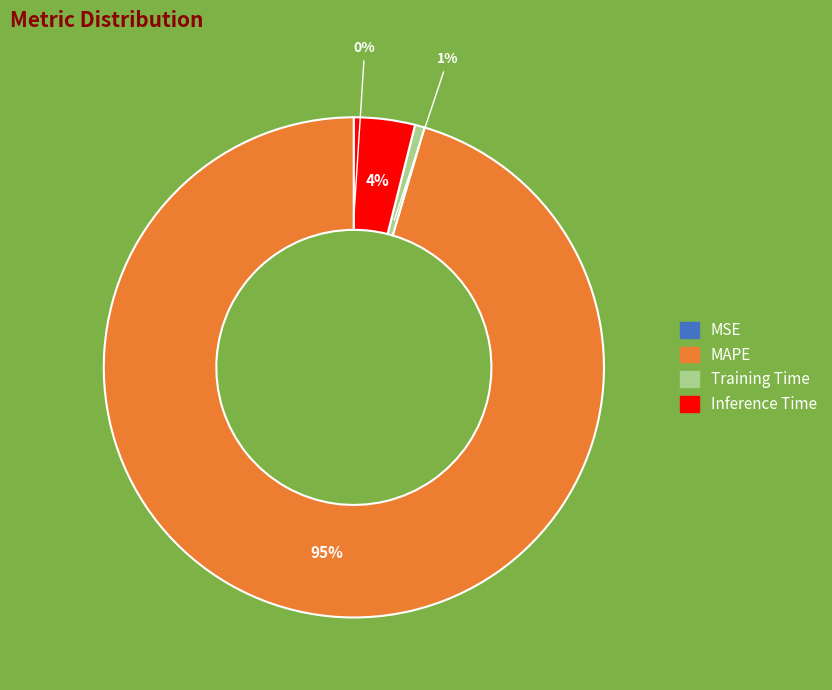

Is there a majority slice in this chart?

Yes